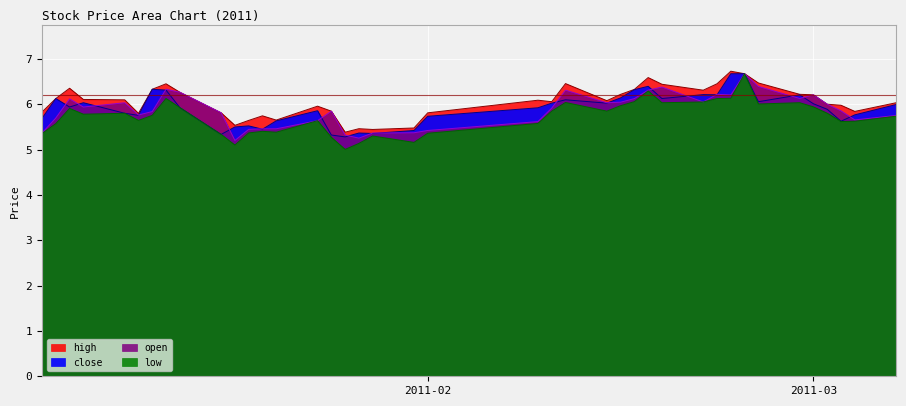

Does the chart display data point markers on the line(s)?

No